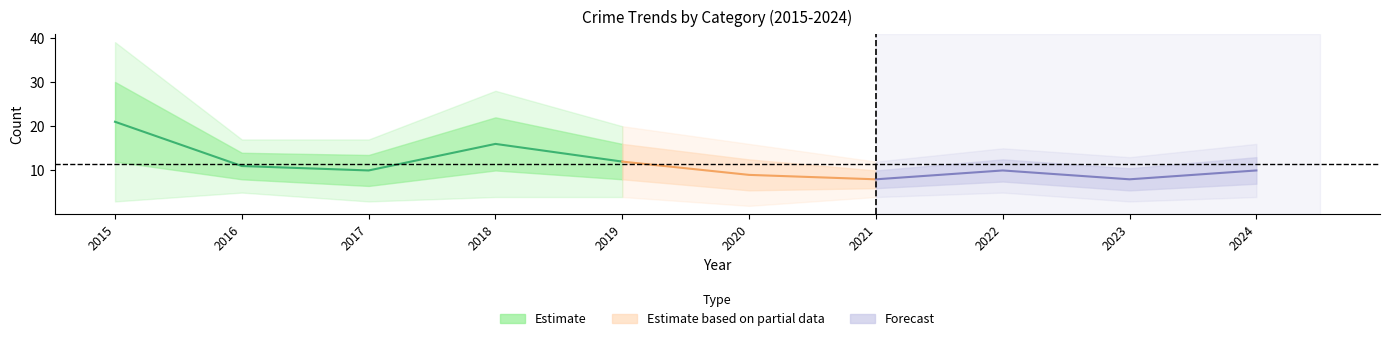

The Aggravated Assault series shows 1 at 2024. True or false?

False